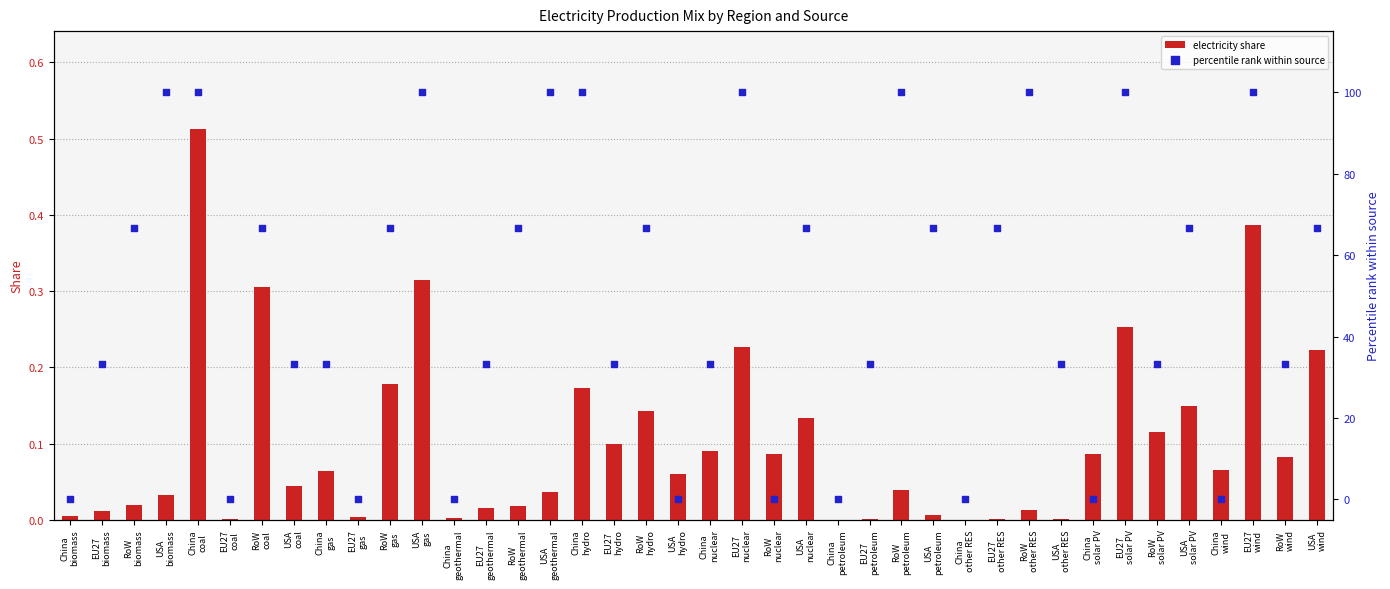

Which series reaches the maximum Y coordinate?

percentile rank within source